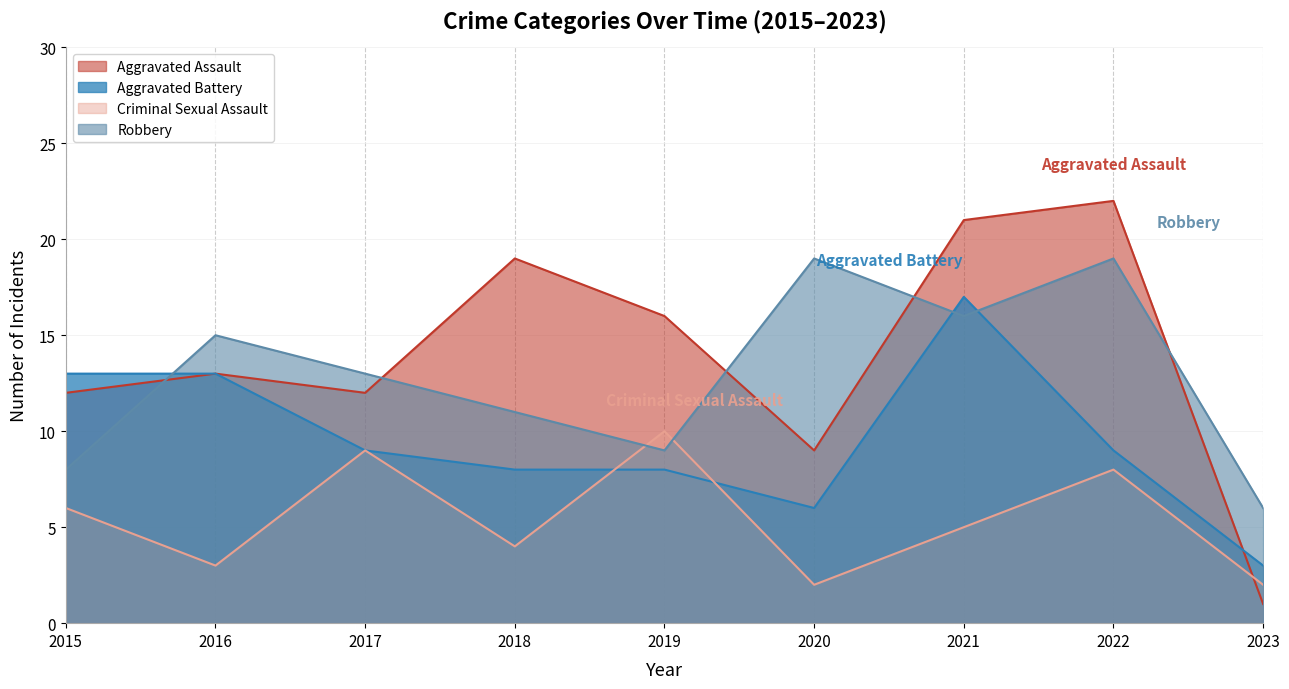

What is the total value across all series at 2018?

42